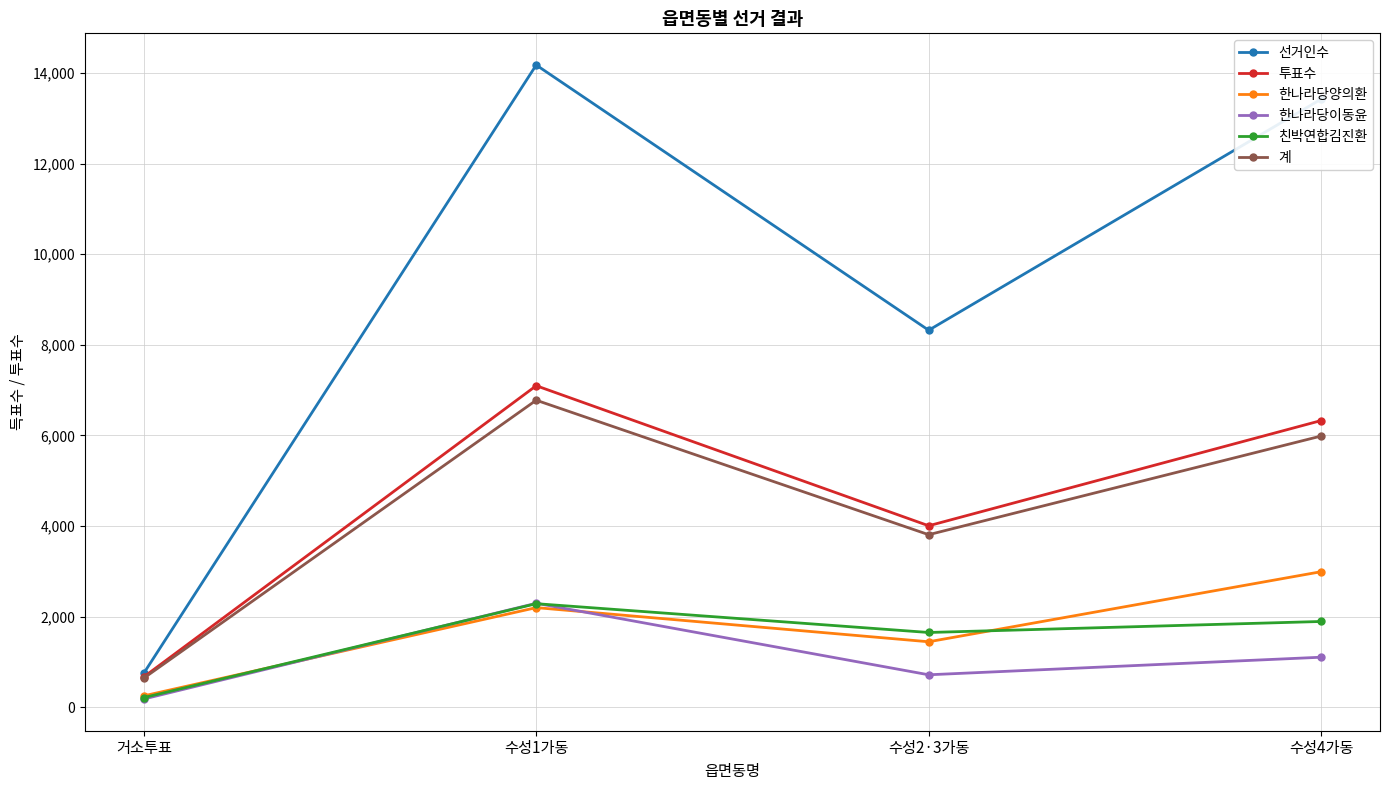

At which label does 계 reach its peak?

수성1가동